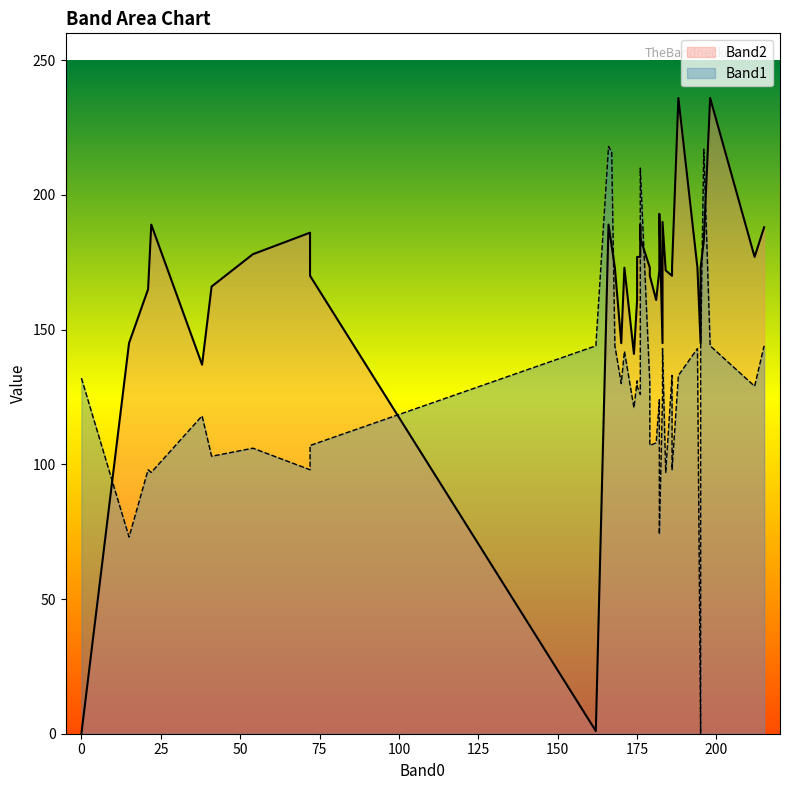

True or false: Band1 has more than 0 points higher than both neighbors.

True